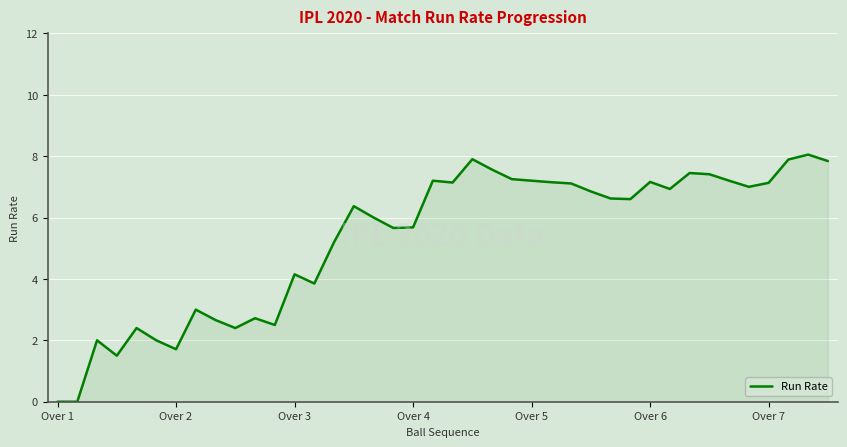

Does the chart have visible grid lines?

Yes